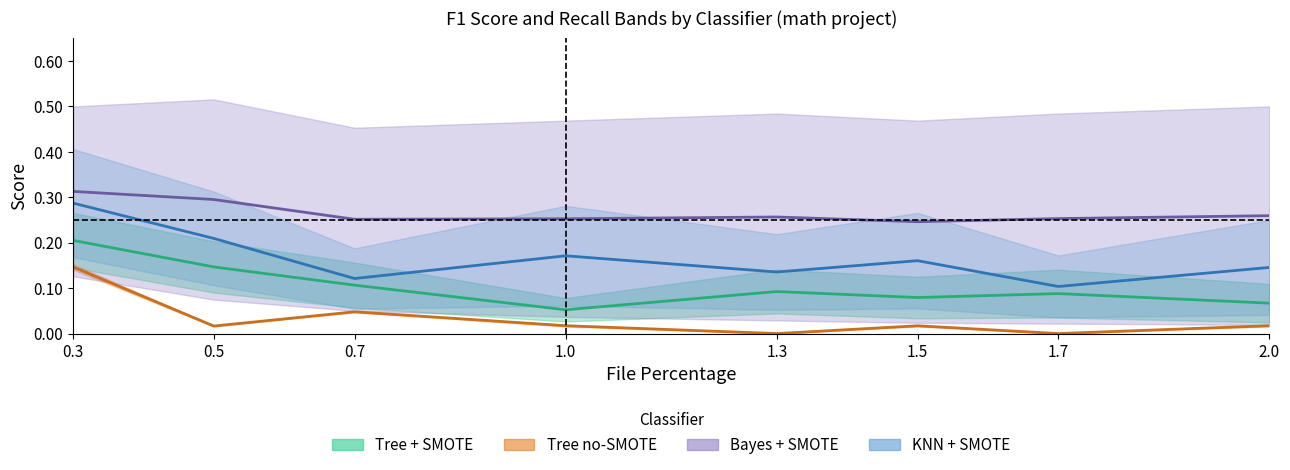

True or false: KNN + SMOTE (mid) and Tree + SMOTE (mid) intersect in this chart.

False